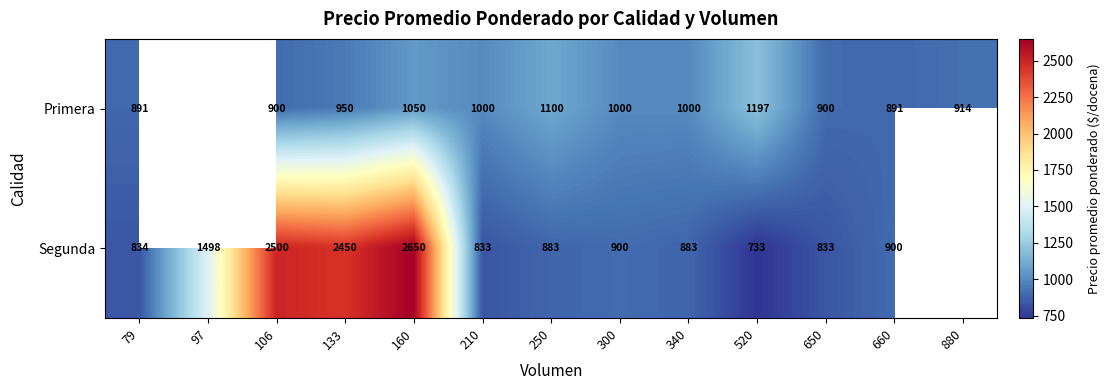

What is the difference between the Segunda values at 520 and 660?

167